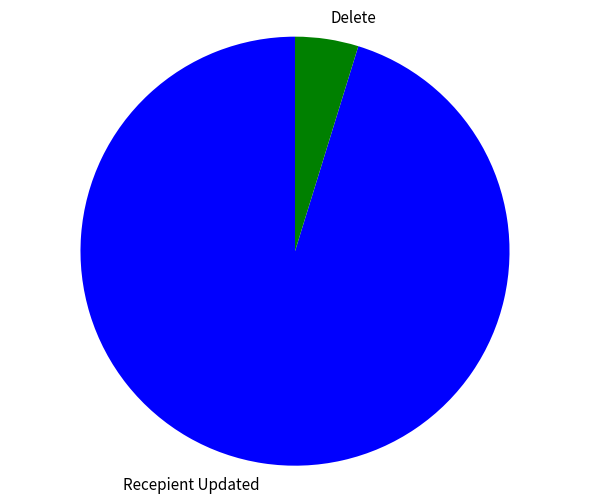

Count the number of slices in the pie.

2